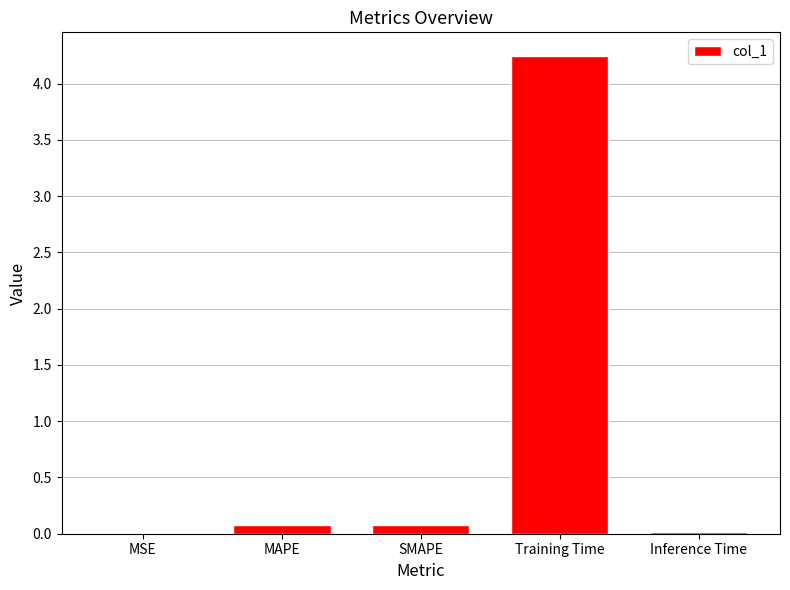

Is it true that the value at SMAPE is 0.1?

True